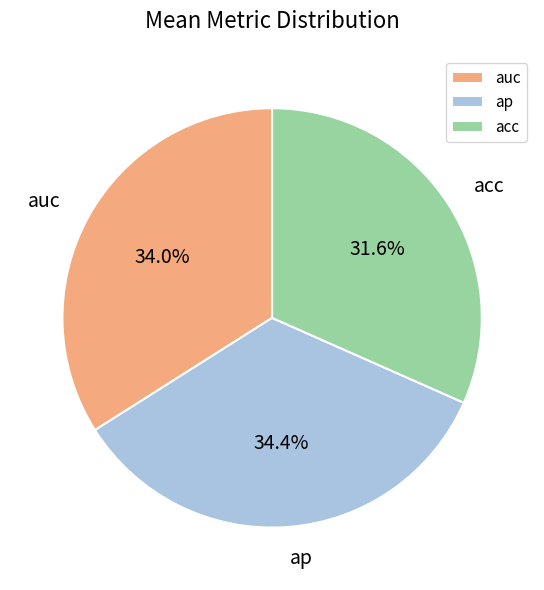

Is it true that auc is 43% of the pie?

False